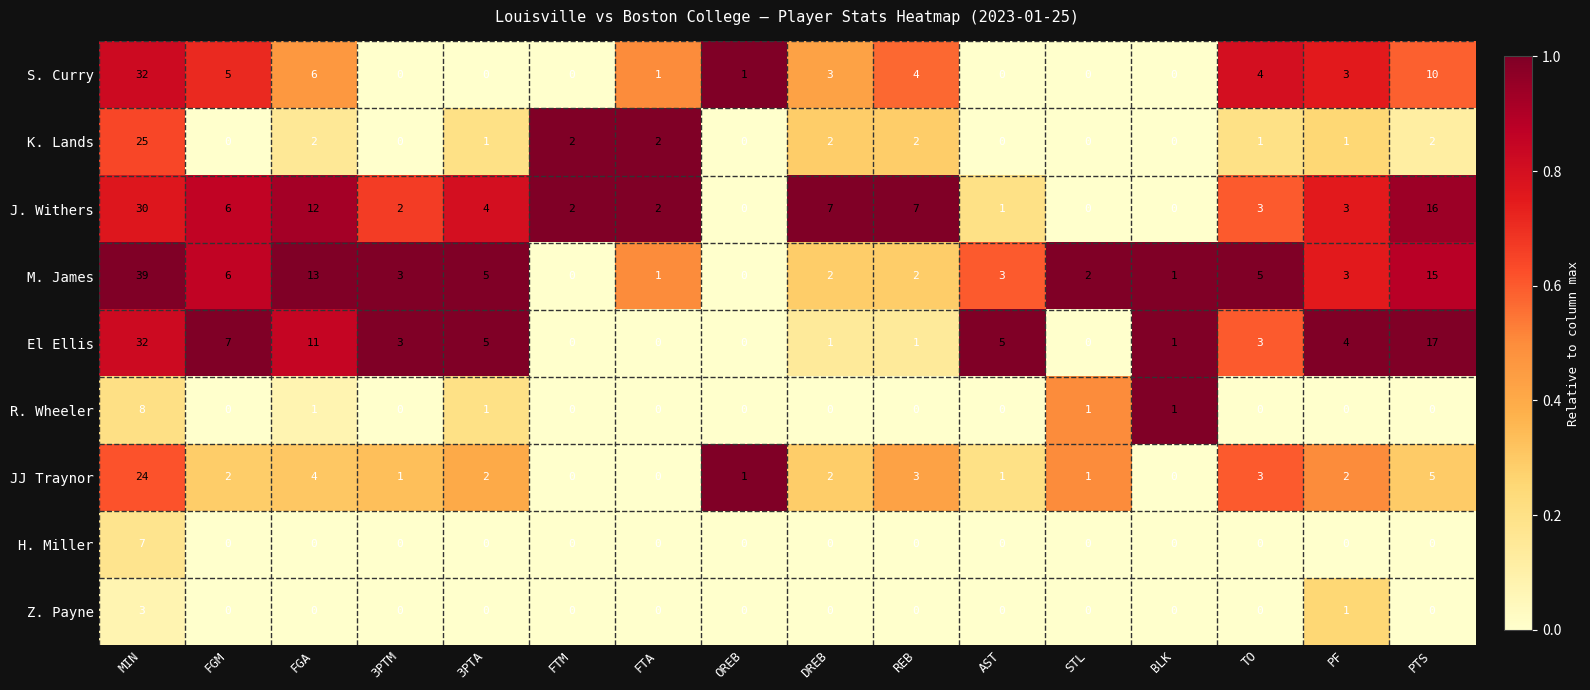

What is the approximate value of S. Curry at REB?

4